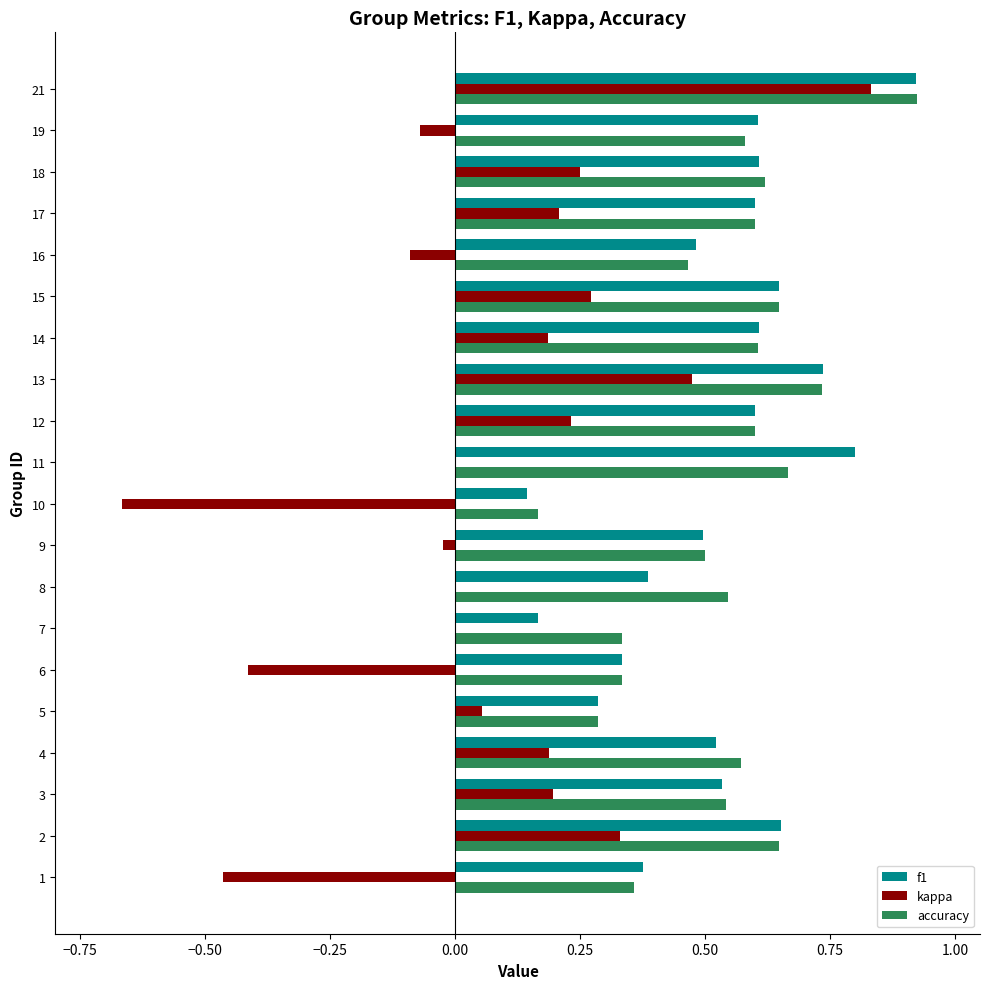

The kappa series shows 0.8 at 13. True or false?

False